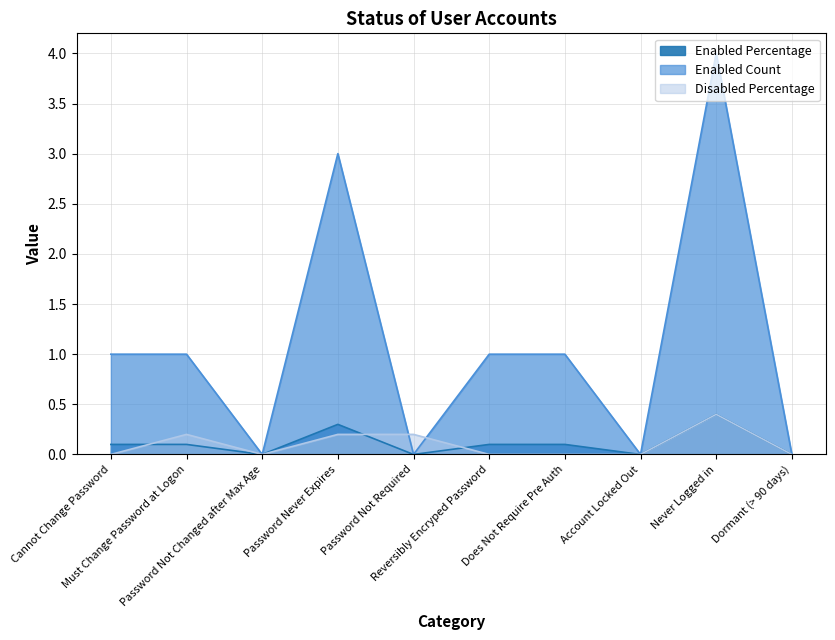

What is the average value of the Enabled Count series?

1.1